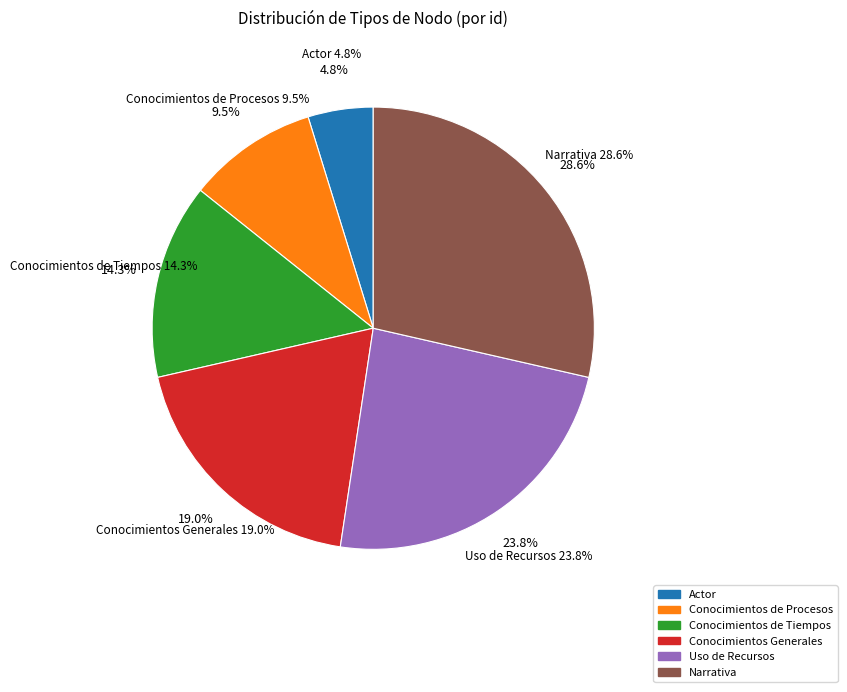

Between Conocimientos de Procesos and Narrativa, which is larger?

Narrativa